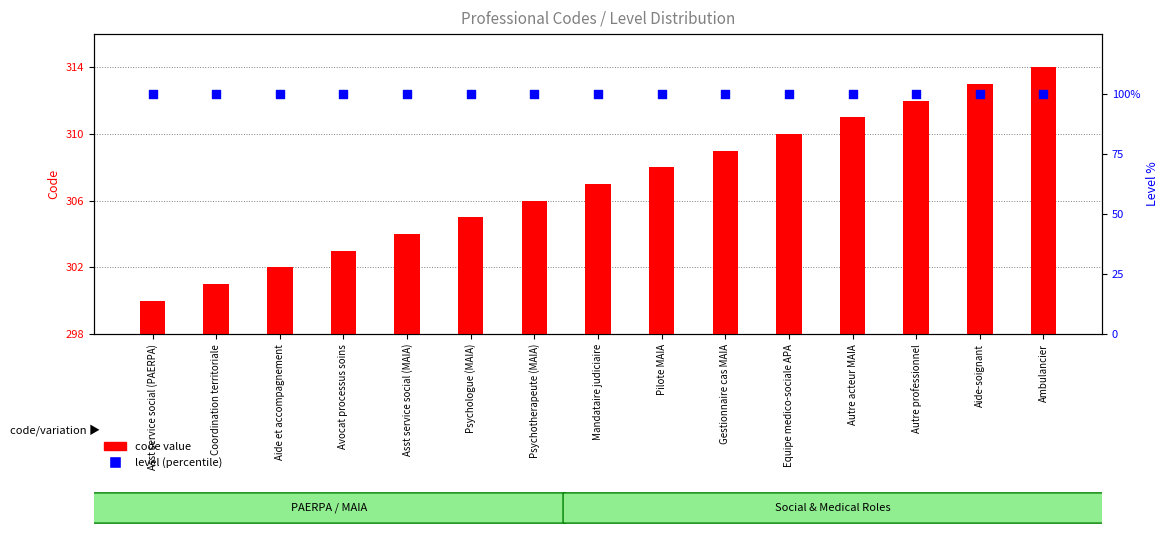

Which series contains the highest Y value?

code value